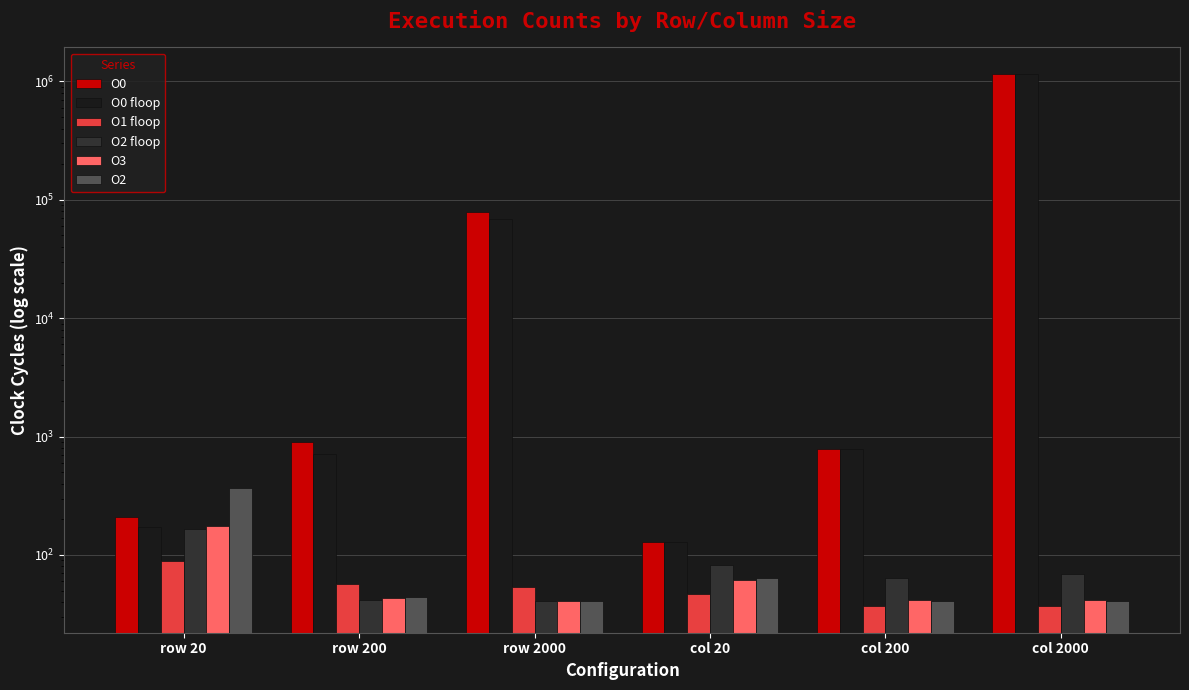

How many bars are there in total?

36